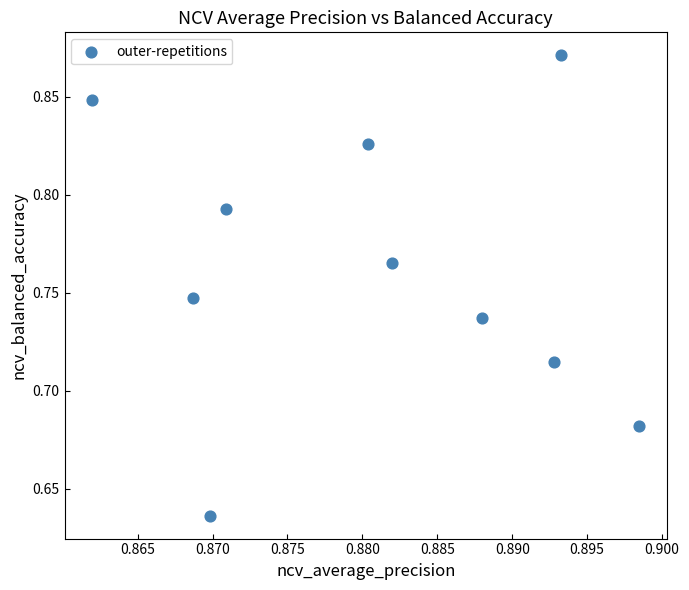

How many points are shown in the scatter plot?

10